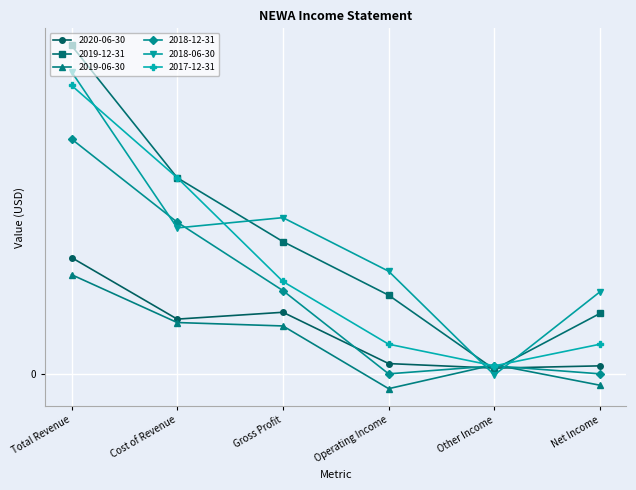

After their last crossing, which series has the higher values: 2019-12-31 or 2018-12-31?

2019-12-31